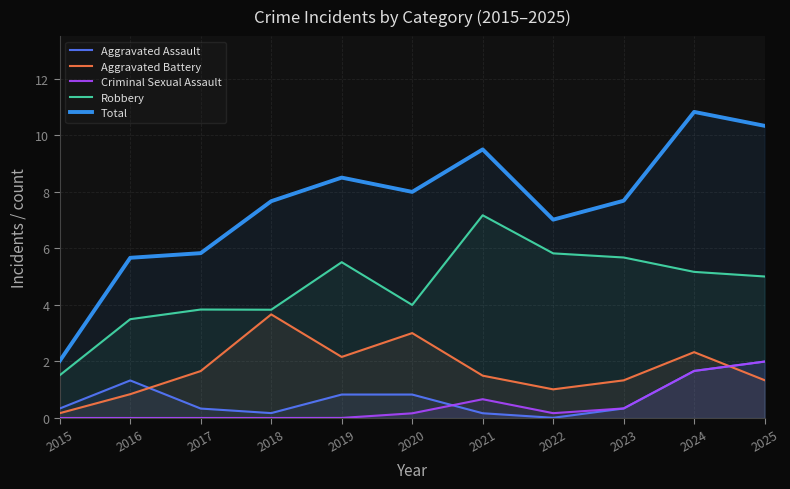

After their last crossing, which series has the higher values: Aggravated Assault or Criminal Sexual Assault?

Criminal Sexual Assault